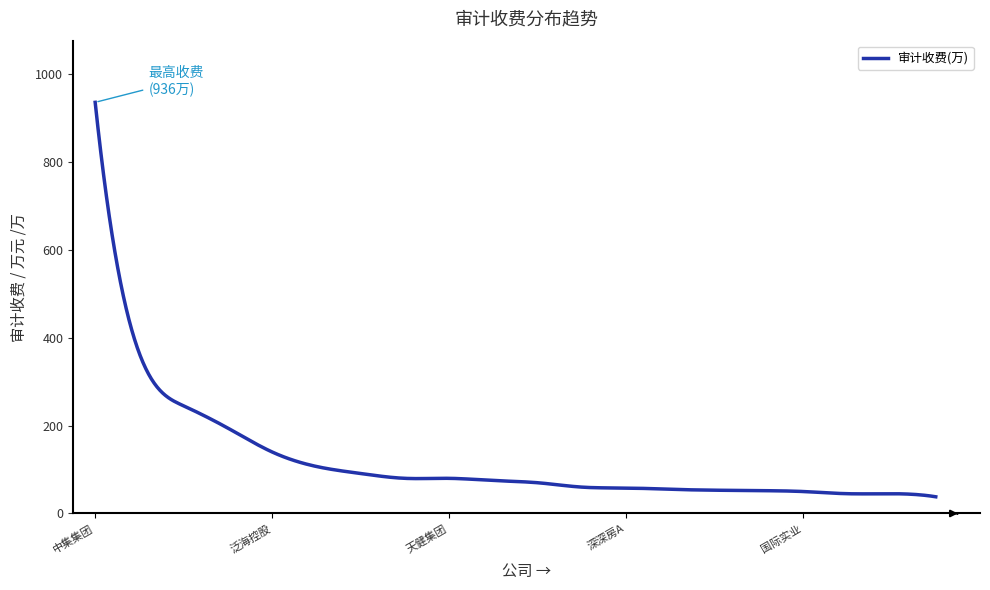

What is the difference between the maximum and minimum values?

898.0